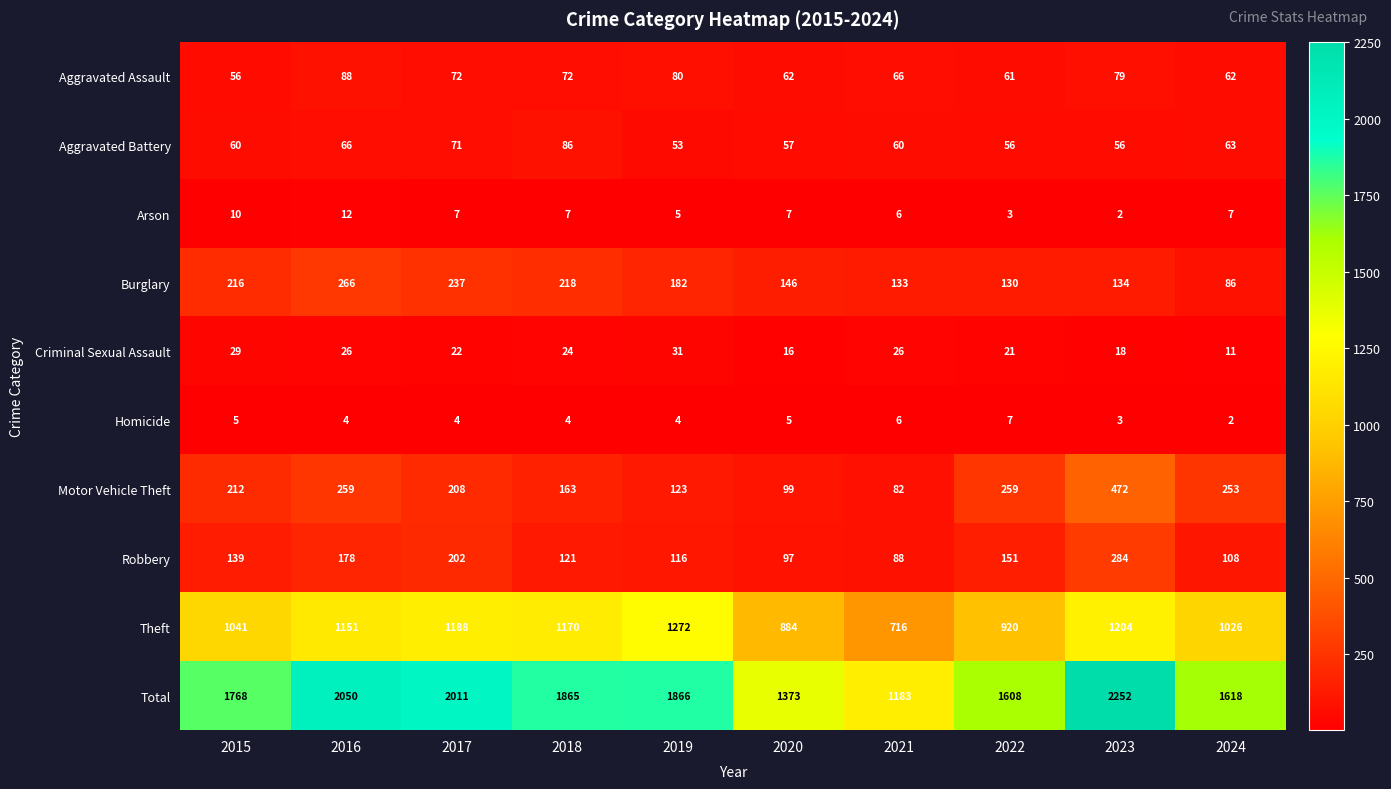

What is the difference between the highest and lowest values at 2021?

1177